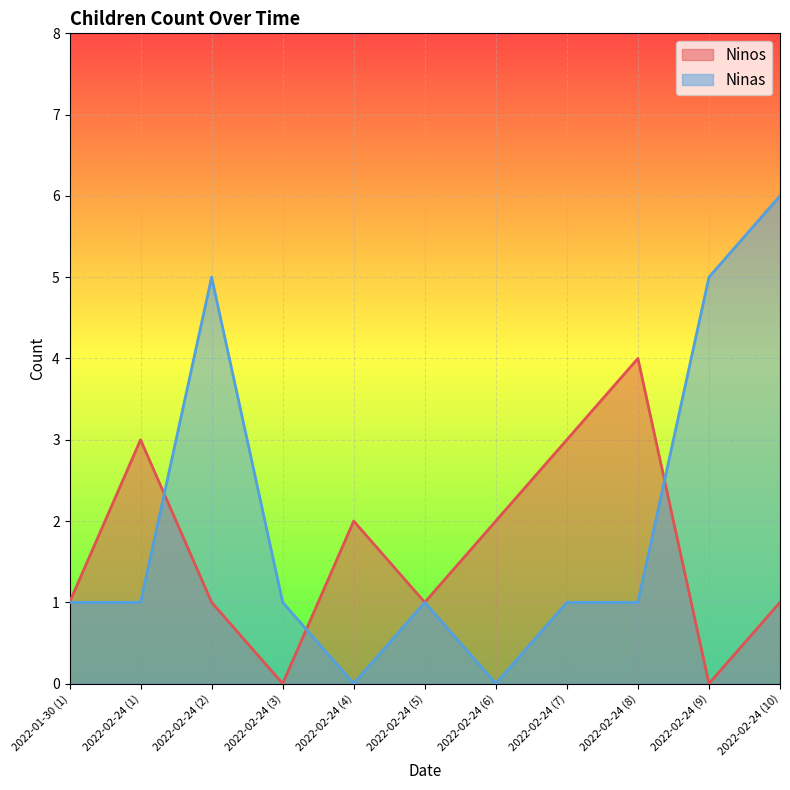

True or false: Ninos has more than 2 interior local peaks.

True